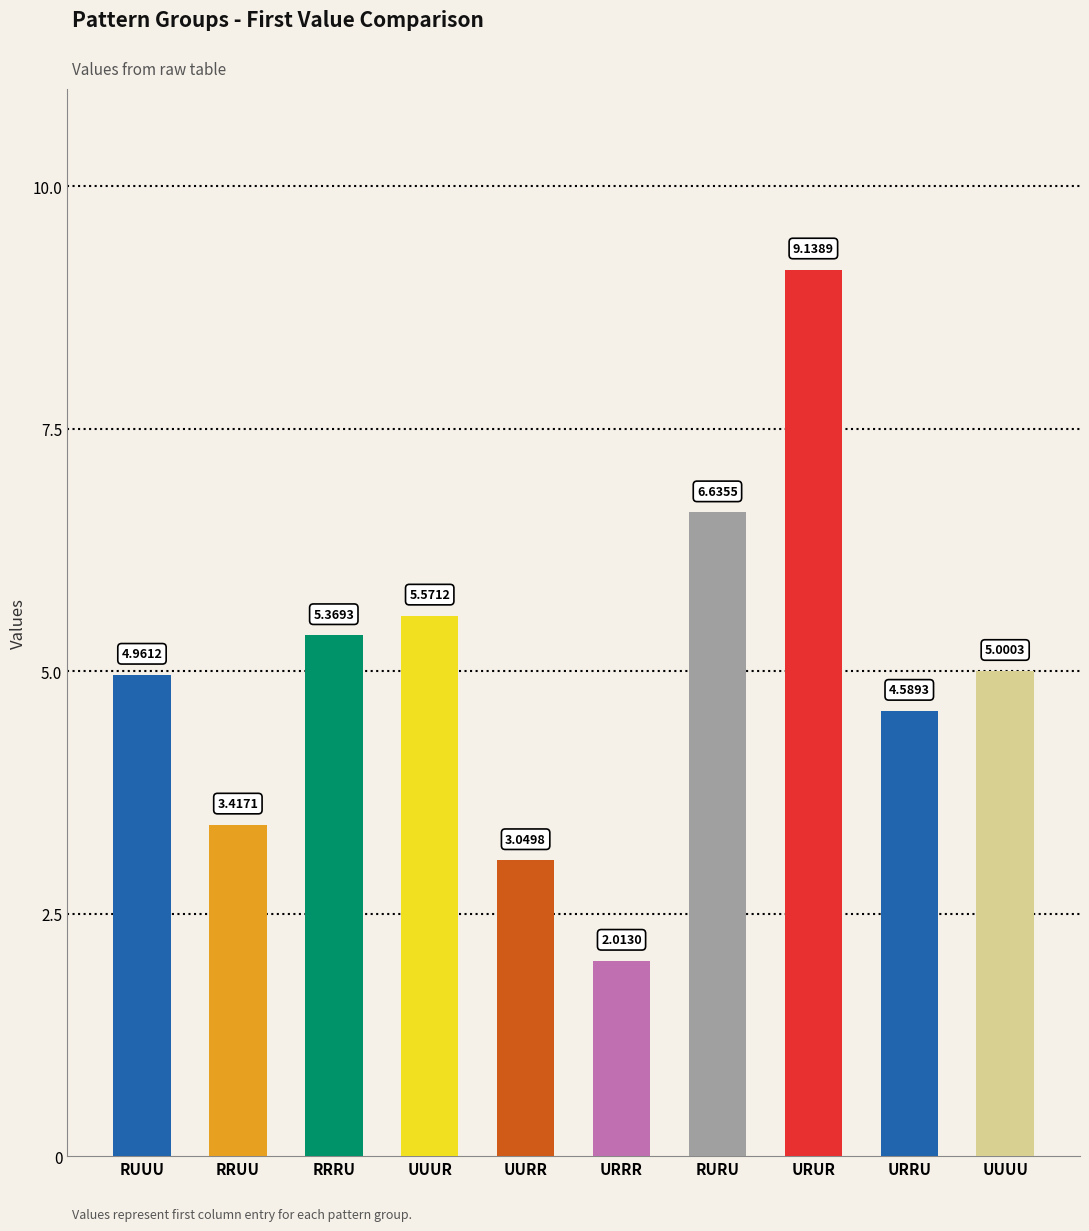

Reading left to right, extract all data points from this chart.

RUUU=5.0	RRUU=3.4	RRRU=5.4	UUUR=5.6	UURR=3.0	URRR=2.0	RURU=6.6	URUR=9.1	URRU=4.6	UUUU=5.0